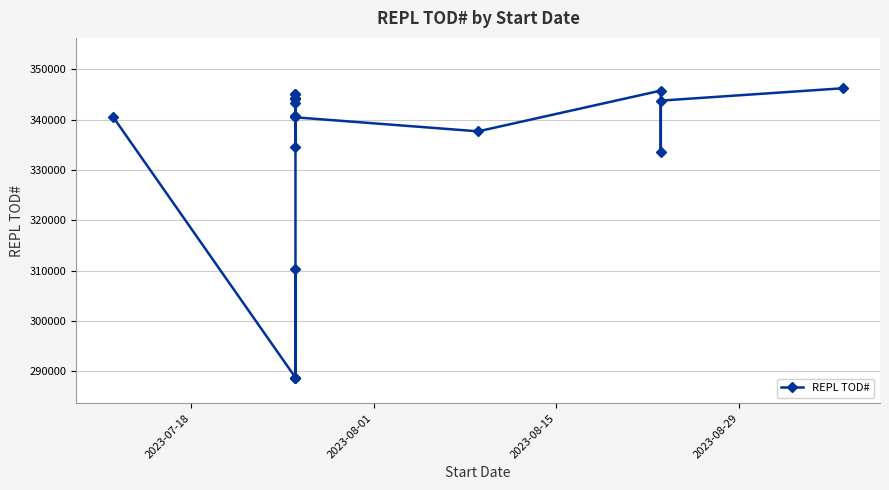

How many series are shown in this chart?

1